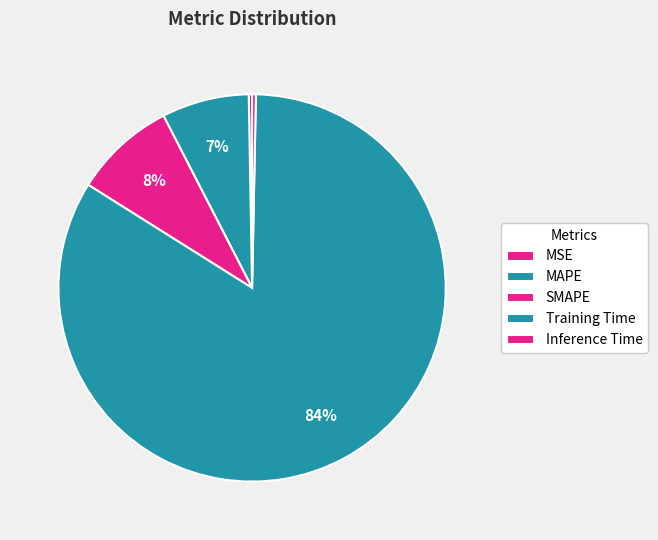

Which category has the smallest portion of the pie?

MSE